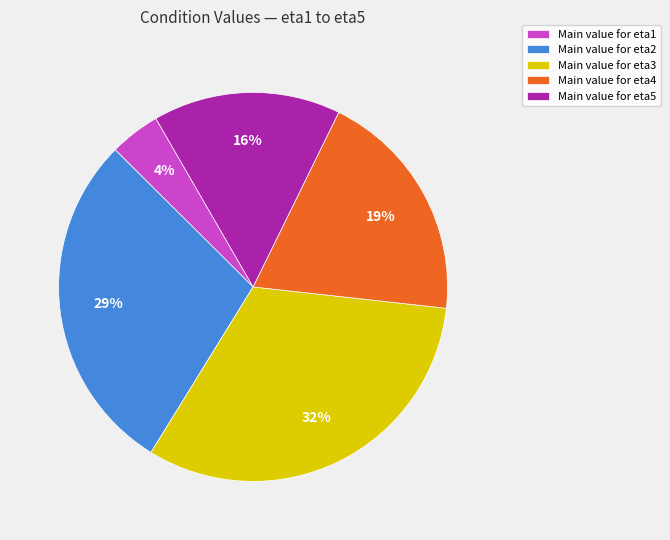

Which slice is the largest?

Main value for eta3